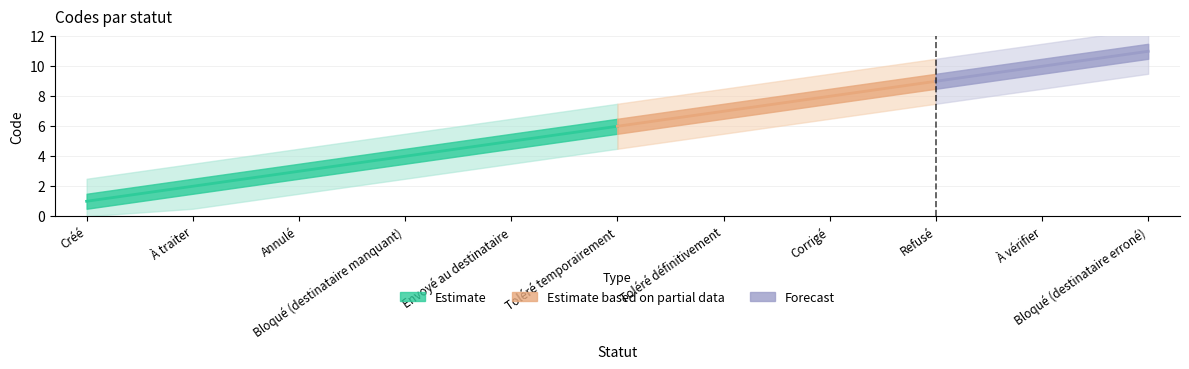

Is this an area chart (filled region under the line)?

No